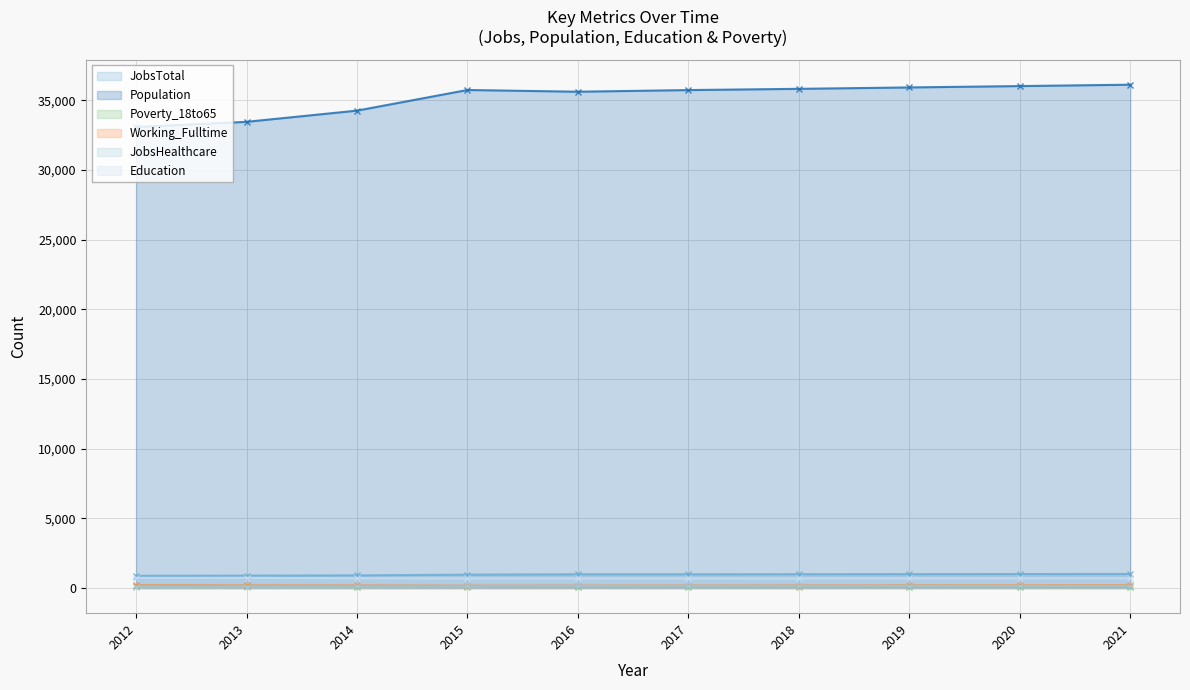

Reading right to left, list all the values displayed in this chart.

JobsTotal: 1007	1001	996	991	985	986	959	909	889	877
Population: 36120	36021	35923	35823	35734	35616	35740	34259	33455	33084
Poverty_18to65: 95	93	92	90	89	88	98	100	110	114
Working_Fulltime: 193	188	183	178	173	168	166	181	186	197
JobsHealthcare: 127	126	125	124	123	123	116	109	108	105
Education: 700	698	696	694	692	688	688	703	727	726